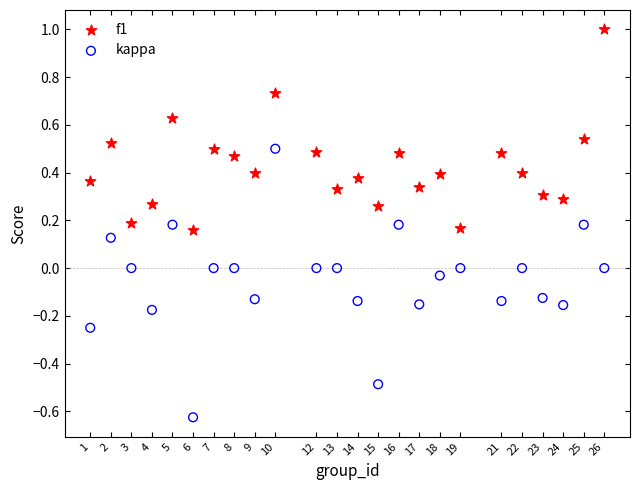

Which series has the largest Y range (max minus min)?

kappa